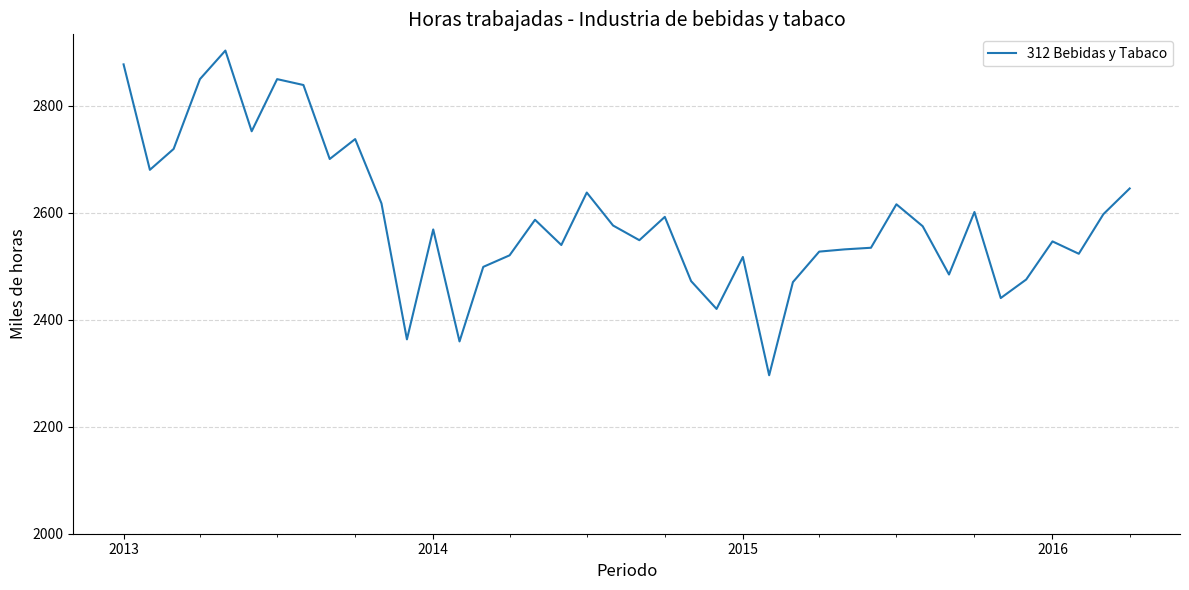

What is the difference between the maximum and minimum values?

606.6